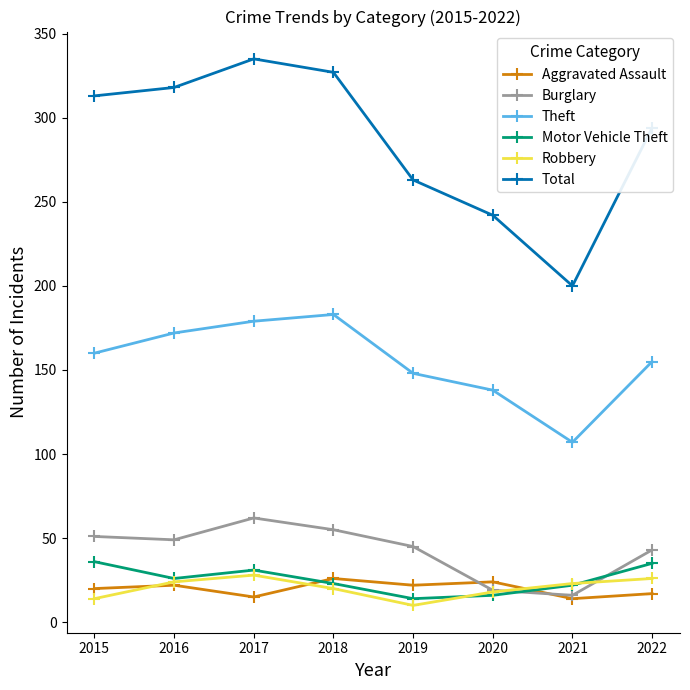

At how many categories does at least one series exceed 195?

8